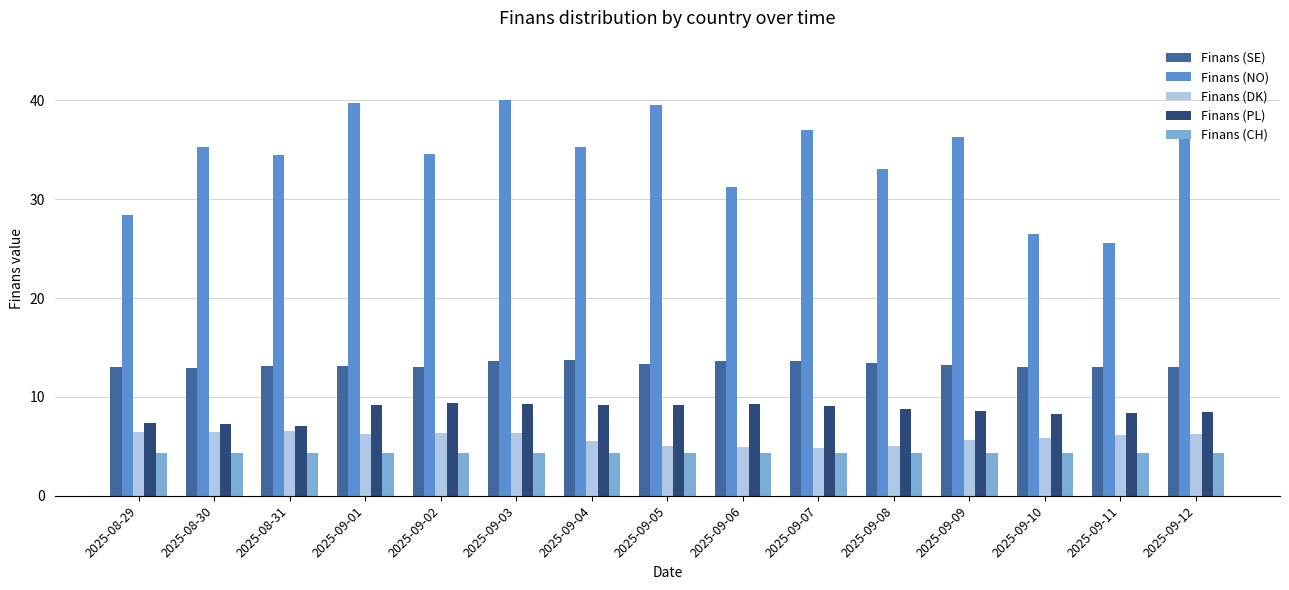

What is the greatest value displayed?

40.0